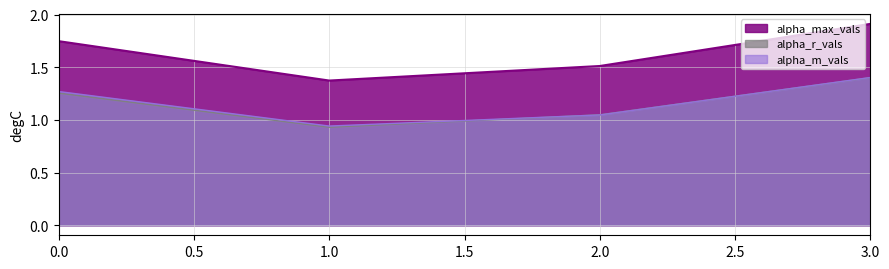

True or false: alpha_max_vals and alpha_r_vals cross at least once.

False